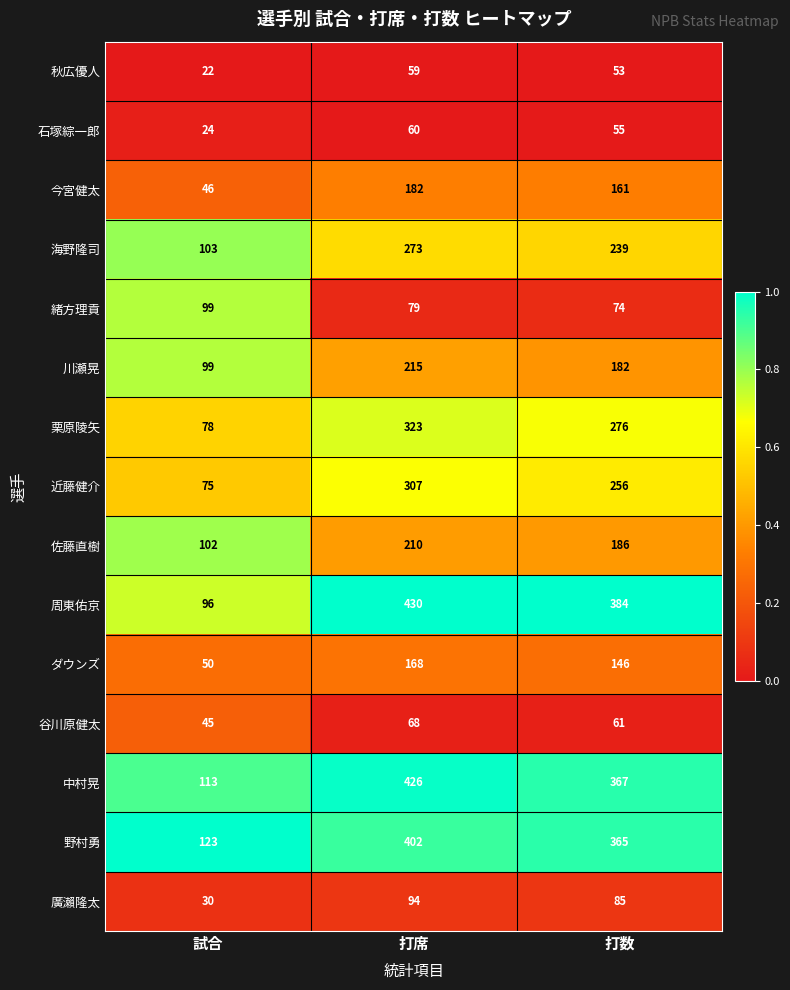

At which category is the sum across all series the highest?

打席